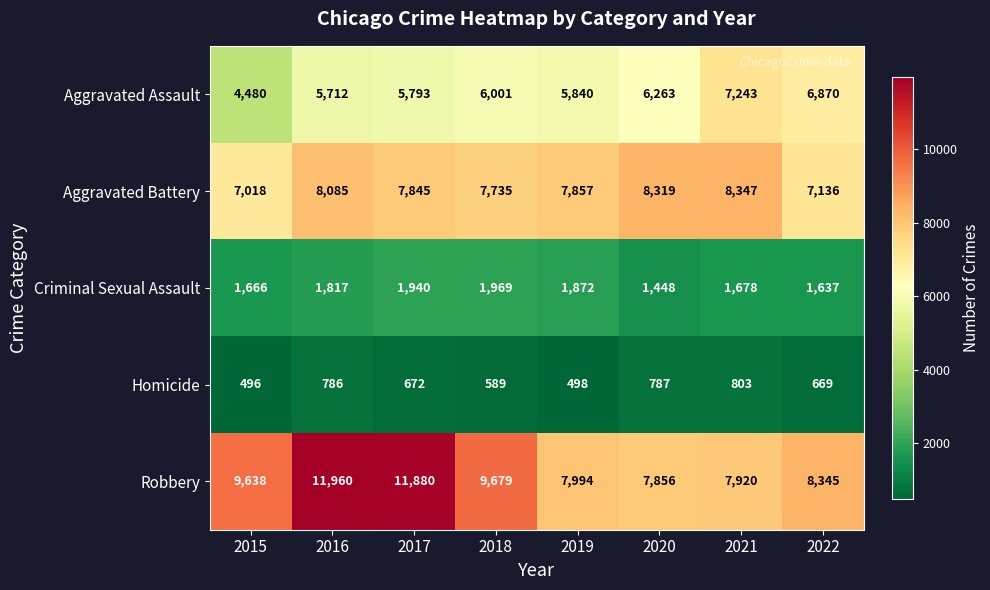

What is the average value of the Aggravated Assault series?

6025